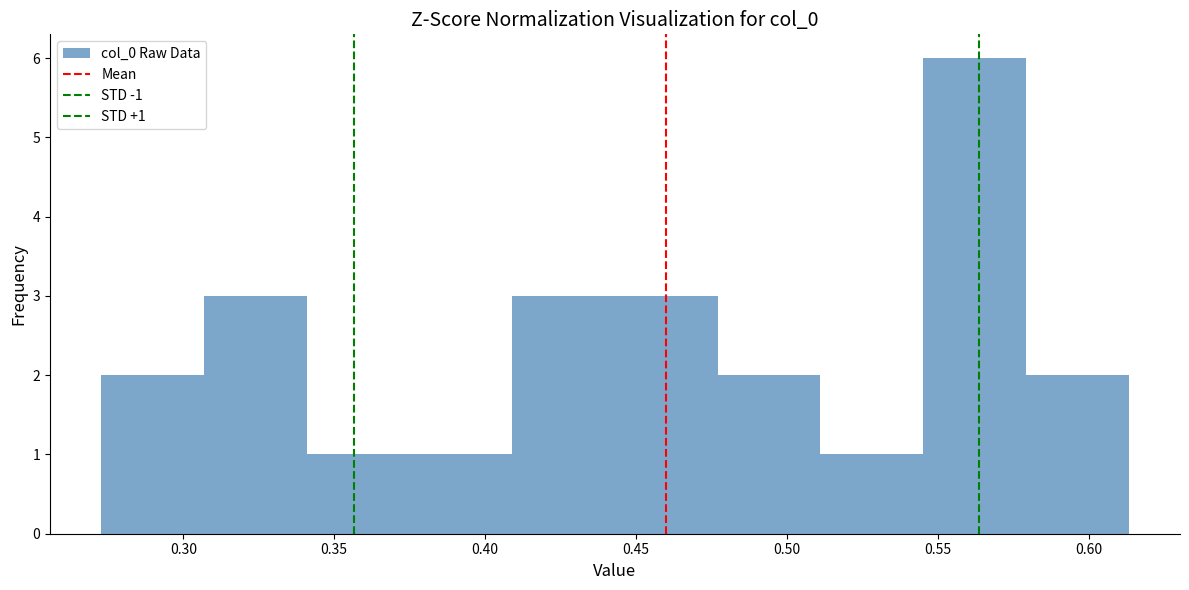

Over which range of the x-axis is the bar tallest?

0.545 to 0.580